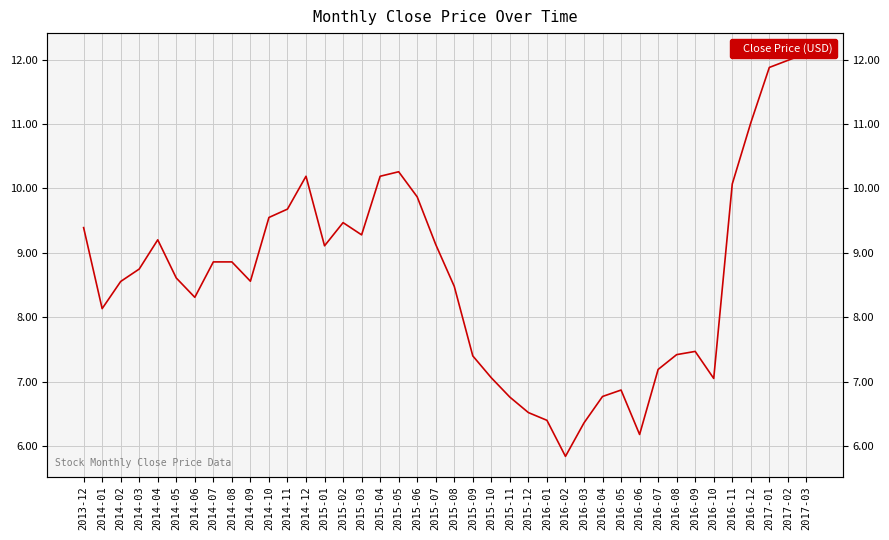

Where does the data first go above 8?

2013-12